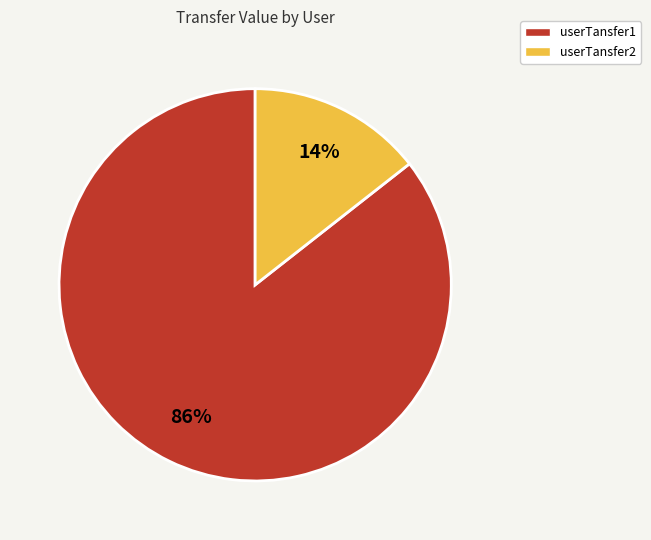

Is it true that userTansfer2 is 14% of the pie?

True